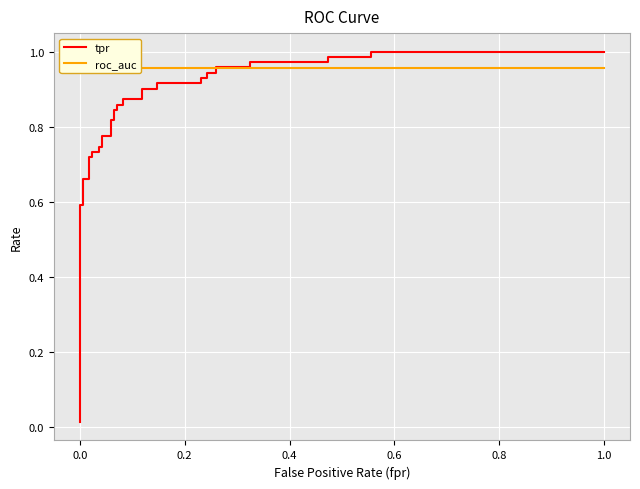

Reading left to right, what are all the values shown in this chart?

tpr: 0.0	0.0	0.1	0.1	0.6	0.6	0.7	0.7	0.7	0.7	0.7	0.7	0.7	0.7	0.8	0.8	0.8	0.8	0.8	0.8	0.9	0.9	0.9	0.9	0.9	0.9	0.9	0.9	0.9	0.9	0.9	0.9	1.0	1.0	1.0	1.0	1.0	1.0	1.0	1.0
roc_auc: 1.0	1.0	1.0	1.0	1.0	1.0	1.0	1.0	1.0	1.0	1.0	1.0	1.0	1.0	1.0	1.0	1.0	1.0	1.0	1.0	1.0	1.0	1.0	1.0	1.0	1.0	1.0	1.0	1.0	1.0	1.0	1.0	1.0	1.0	1.0	1.0	1.0	1.0	1.0	1.0